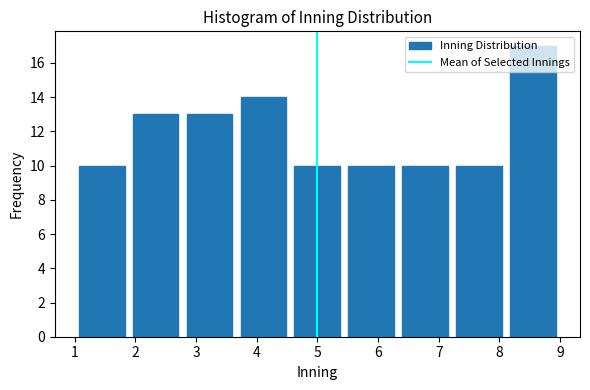

Reading left to right, transcribe this chart: for each bar, give the range it covers on the x-axis and its height. Neither the bar edges nor the heights are printed on the chart, so give them approximately, as read against the axes.

1.0 to 1.9: 10
1.9 to 2.8: 13
2.8 to 3.7: 13
3.7 to 4.6: 14
4.6 to 5.4: 10
5.4 to 6.3: 10
6.3 to 7.2: 10
7.2 to 8.1: 10
8.1 to 9.0: 17